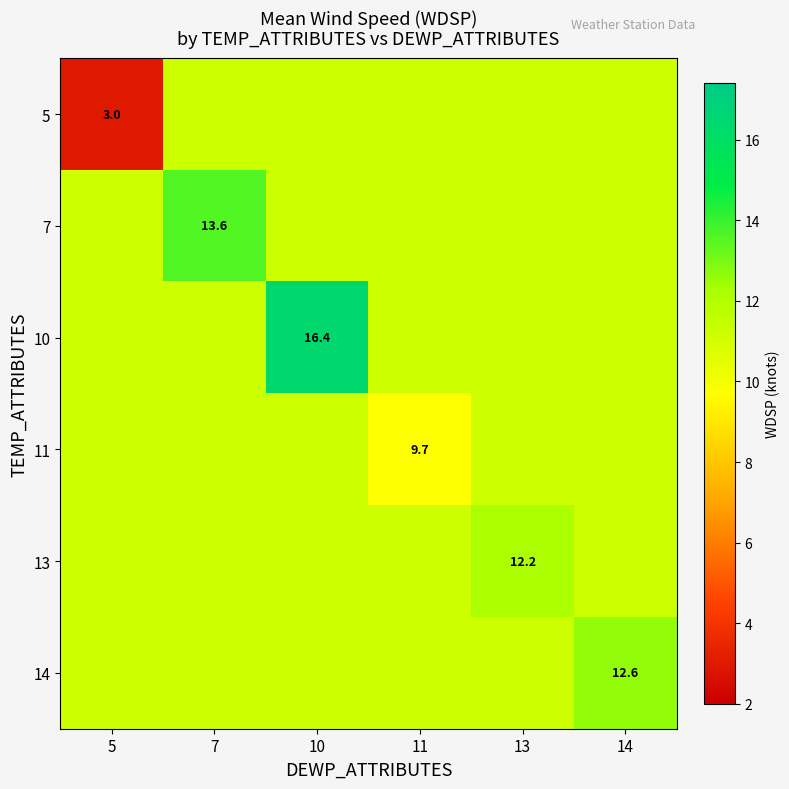

Which category has the highest value in the 13 series?

13